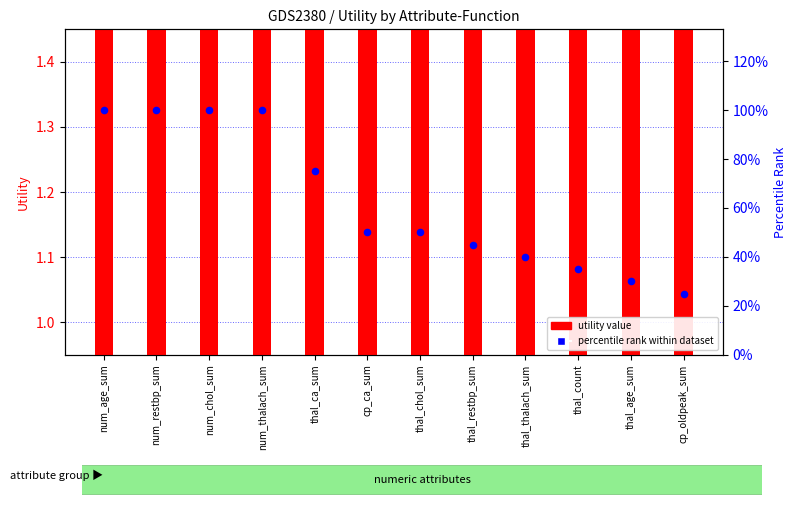

At which category is the sum across all series the highest?

num_age_sum